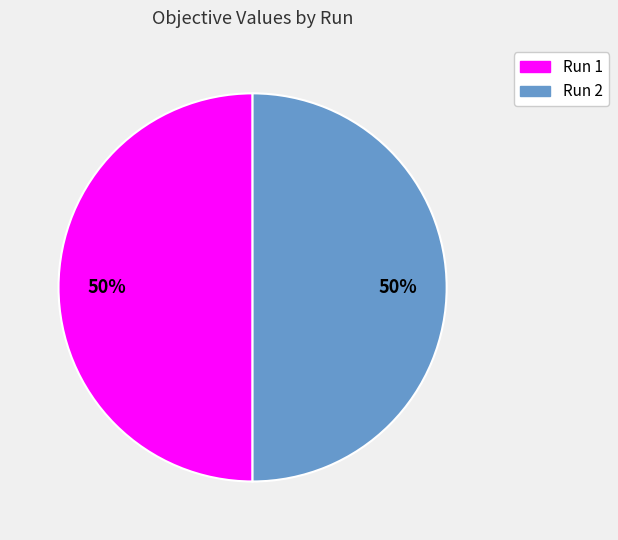

The Run 2 slice represents 57% of the pie. True or false?

False